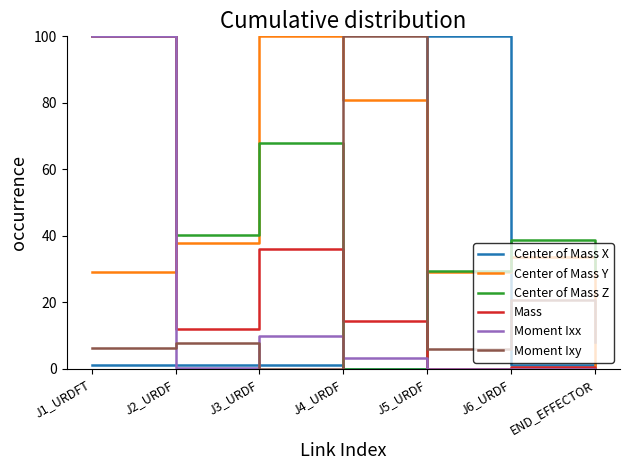

True or false: Center of Mass Z has a value of 27.4 at J2_URDF.

False